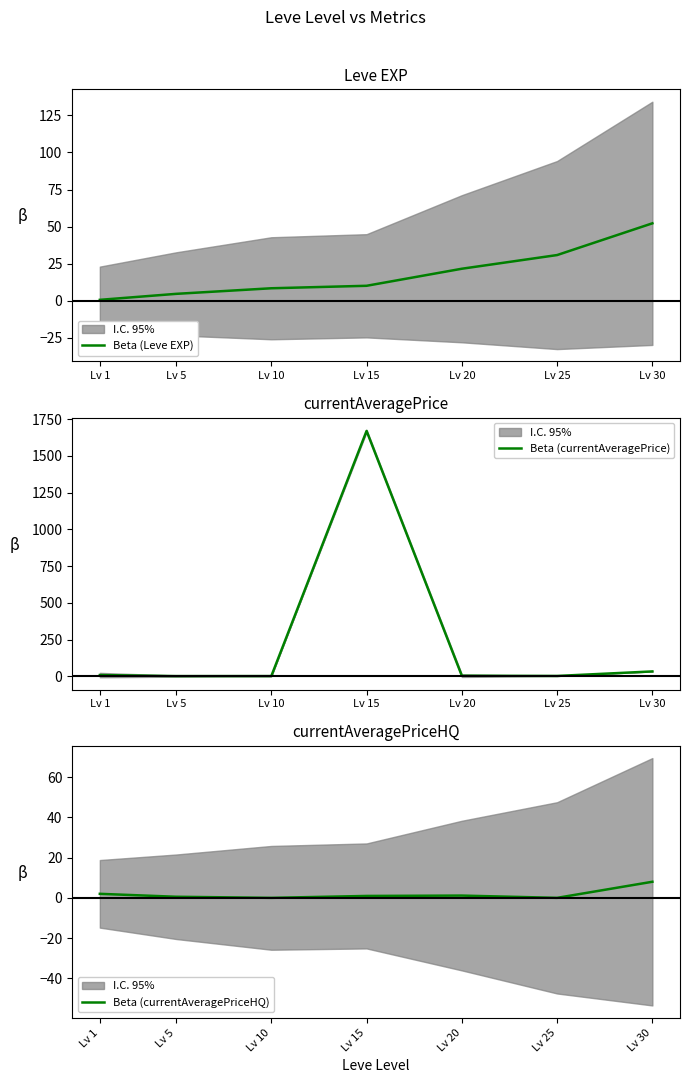

The Beta (currentAveragePrice) series shows 1.3 at Lv 10. True or false?

True